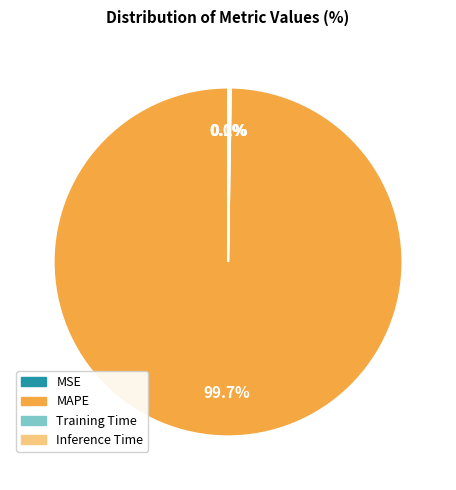

Which category has the biggest portion of the pie?

MAPE